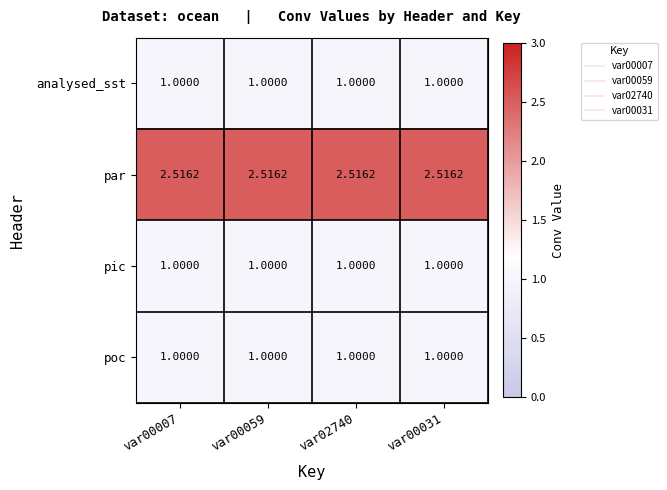

How many categories are shown in the chart?

4